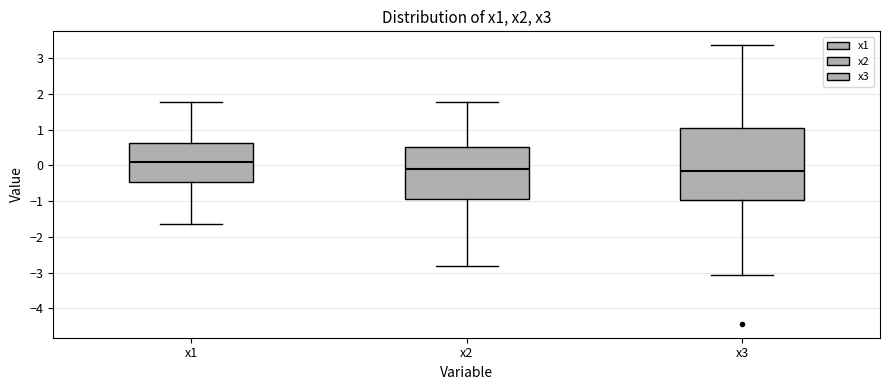

Where is the lower edge of the box for x2 on the y-axis? The values are not printed on the chart, so give them approximately, as read against the axis.

-0.9